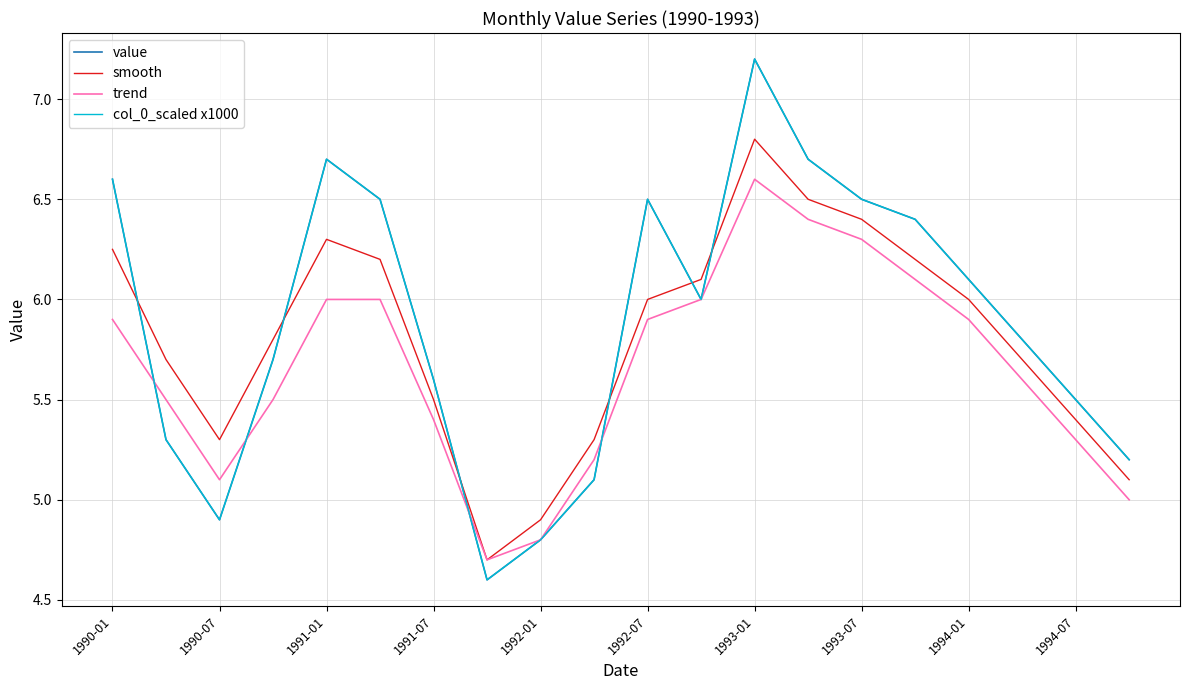

How many times do smooth and value cross each other?

6